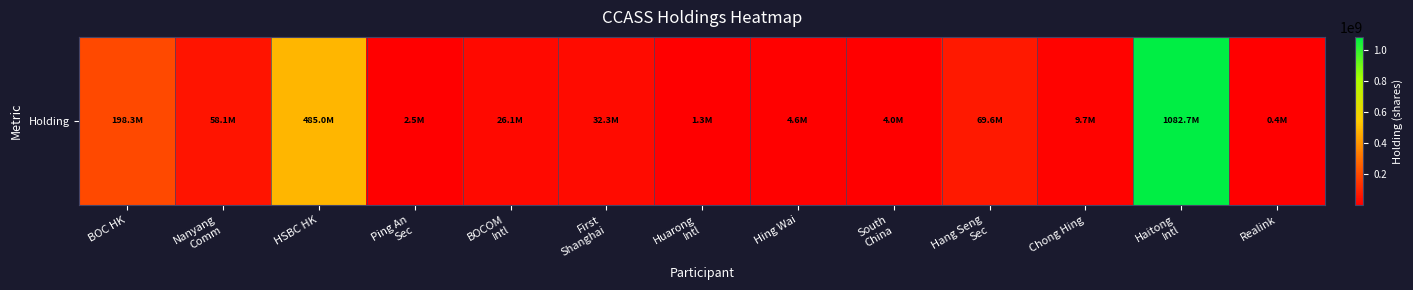

Reading right to left, what are all the values shown in this chart?

386000	1082682000	9712000	69610000	4016000	4628000	1316000	32258000	26070000	2496000	485036500	58068000	198308000